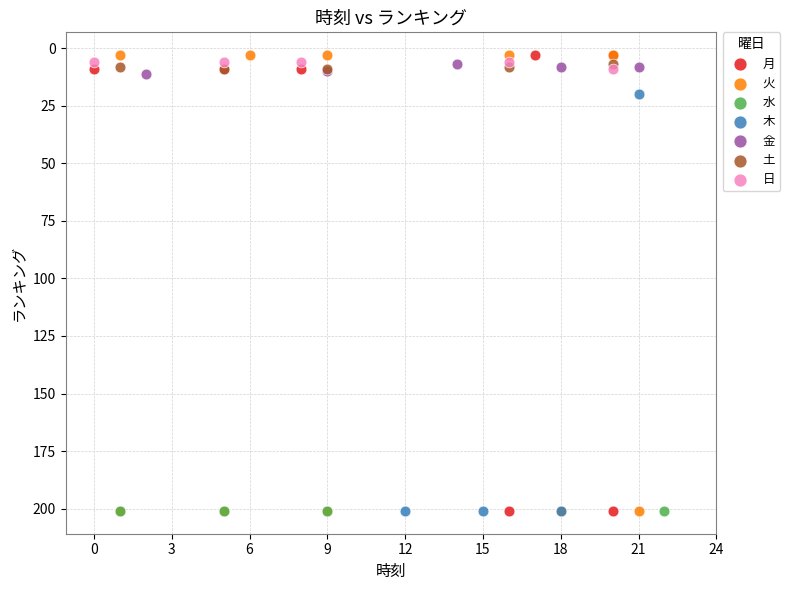

What are all the series names shown in the legend?

月, 火, 水, 木, 金, 土, 日